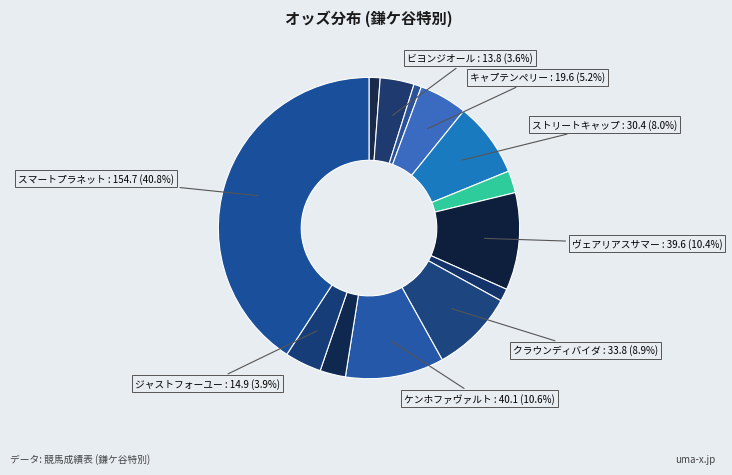

To the nearest percent, what is the average slice percentage?

8%